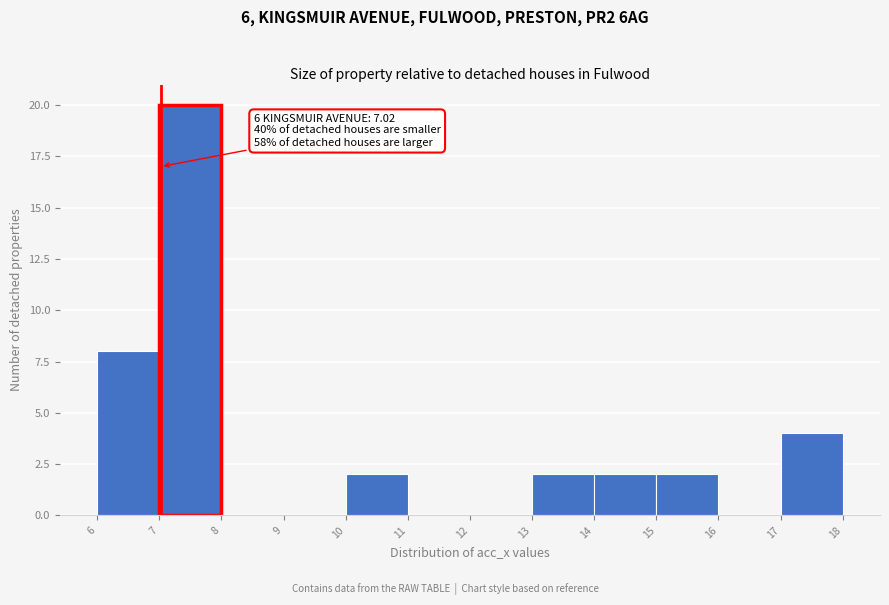

Over which range of the x-axis is the bar tallest?

7 to 8